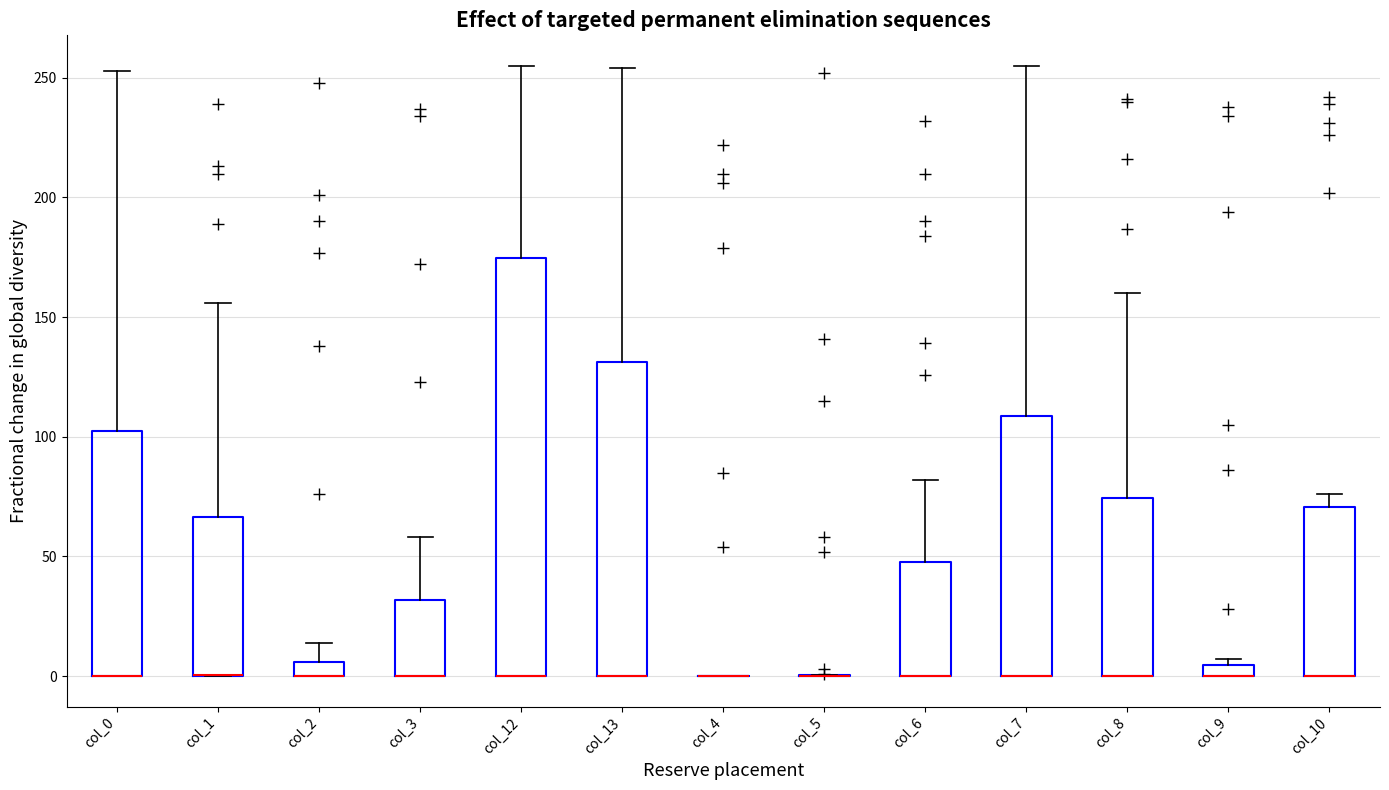

Which box is the tallest, from its lower edge to its upper edge?

col_12